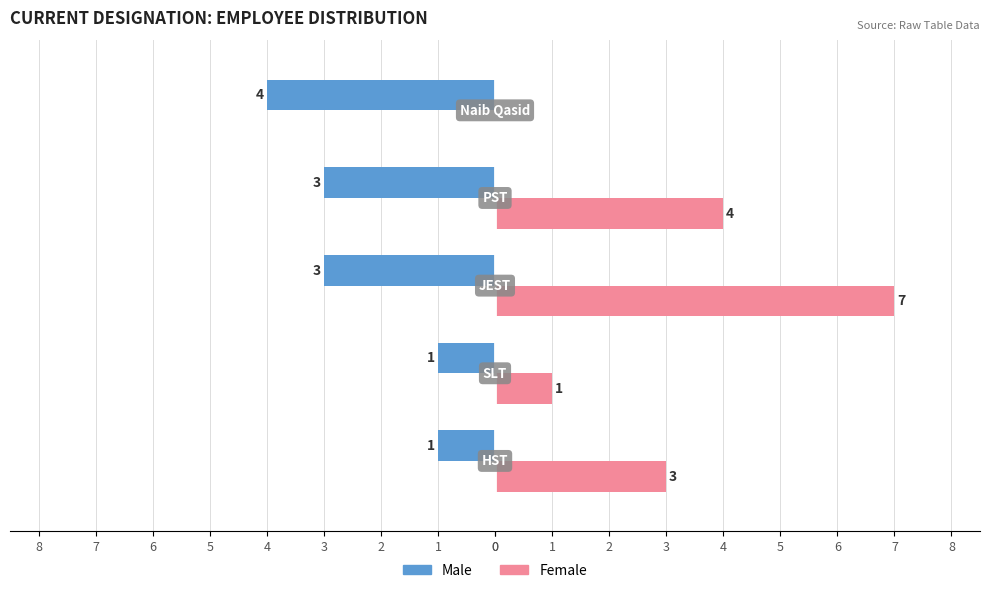

What are all the series names shown in the legend?

Male, Female